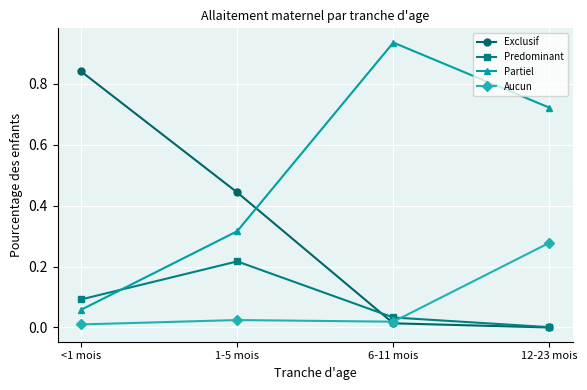

What are all the series names shown in the legend?

Exclusif, Predominant, Partiel, Aucun